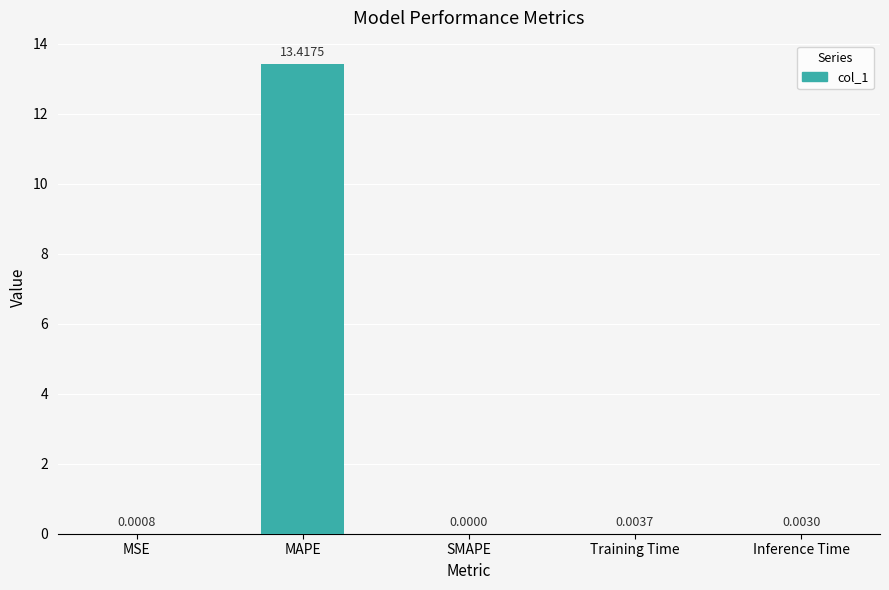

What is the sum of all values?

13.4